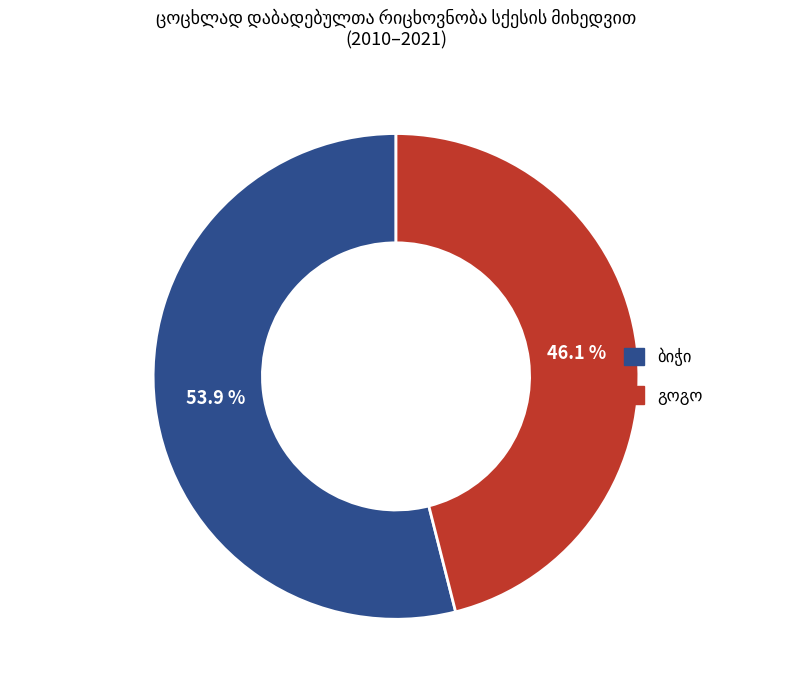

Is there any slice that represents more than half of the pie?

Yes